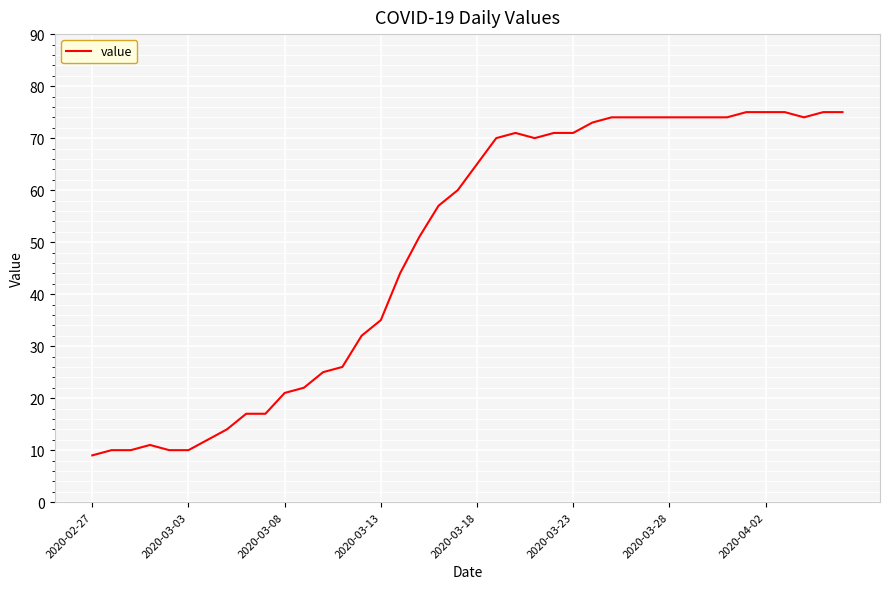

What is the minimum value shown in the chart?

9